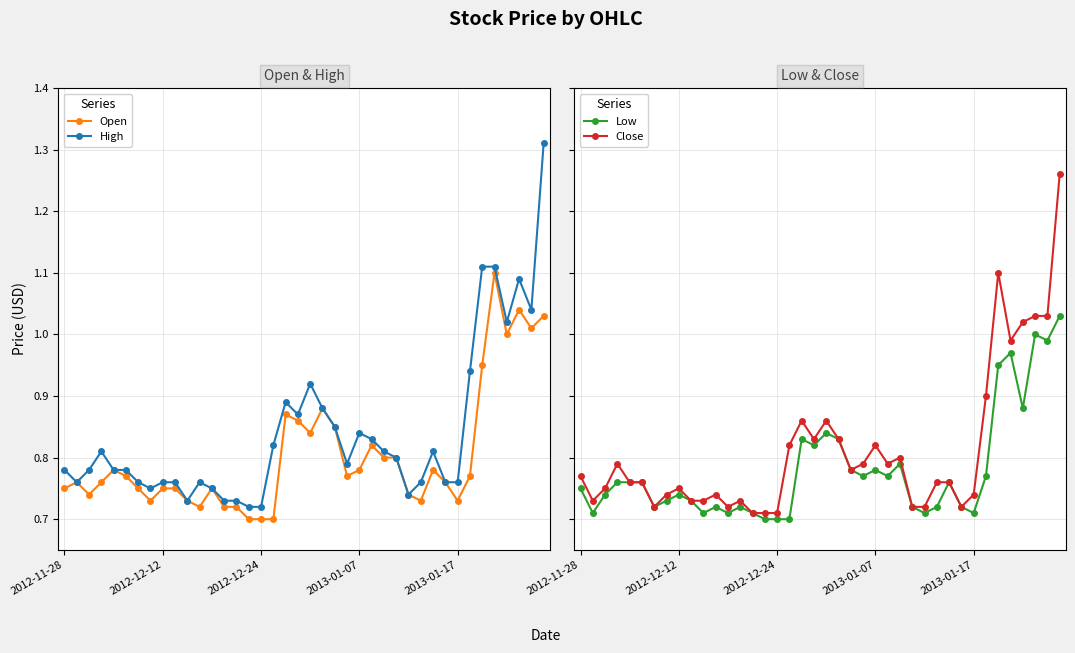

True or false: Low and High cross at least once.

False